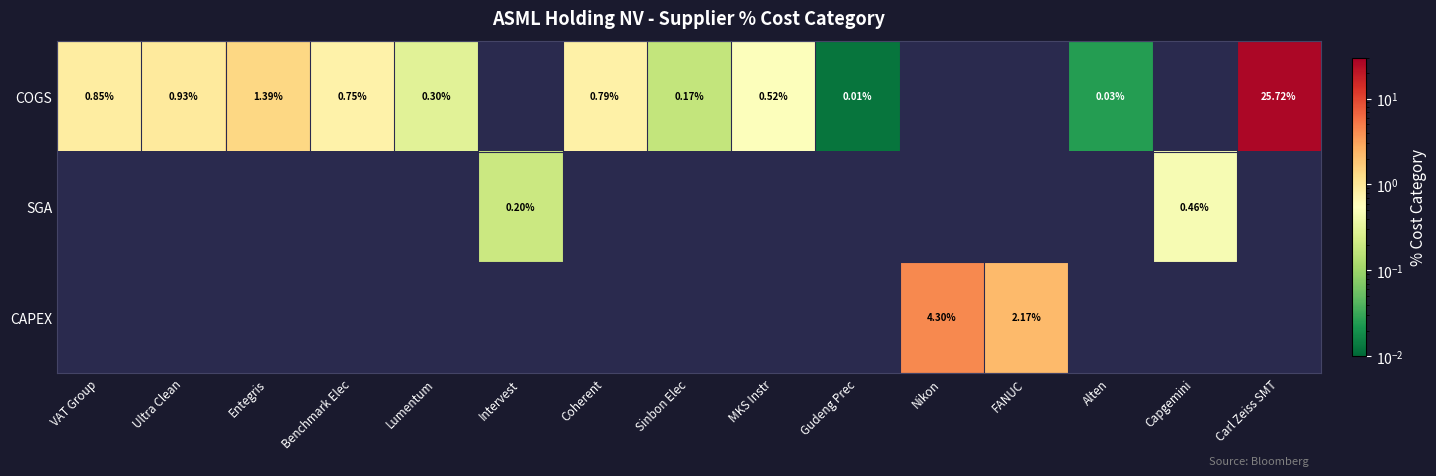

Is it true that COGS equals 0.2 at Sinbon Elec?

True